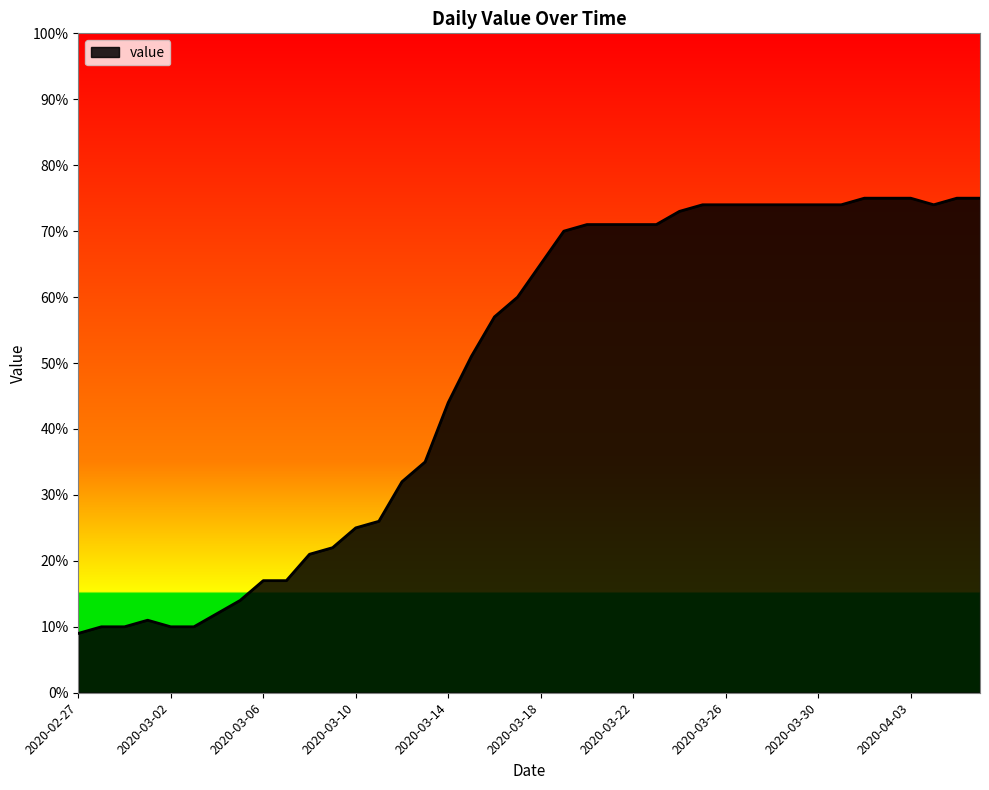

What is the greatest value displayed?

75